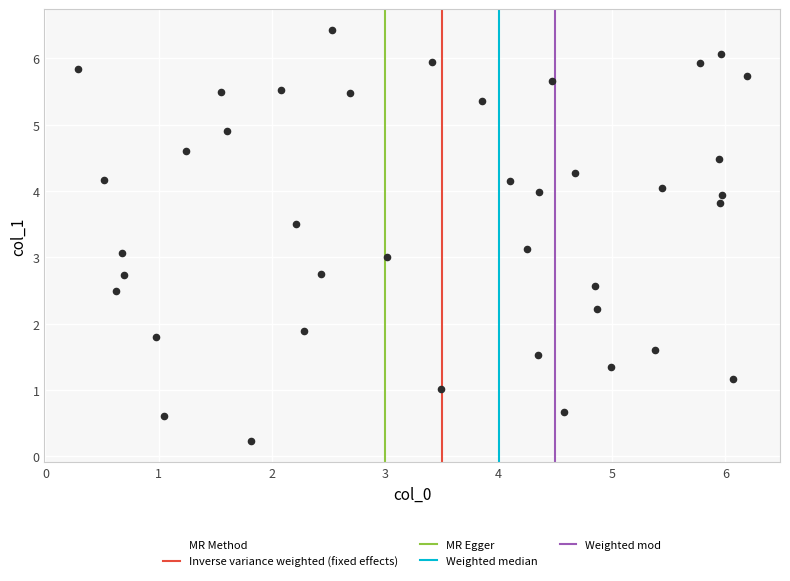

What is the range of X values (max minus min)?

5.9